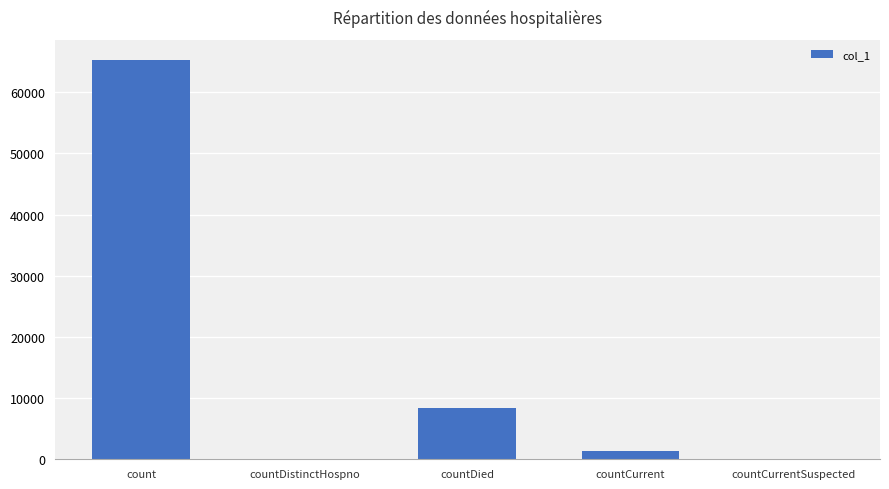

Count the number of data series in this chart.

1